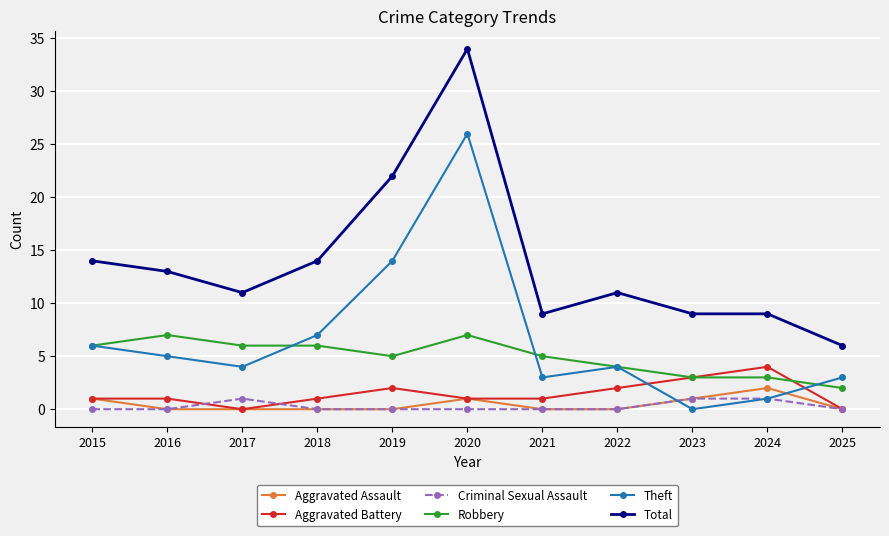

Read the Theft value at 2021.

3